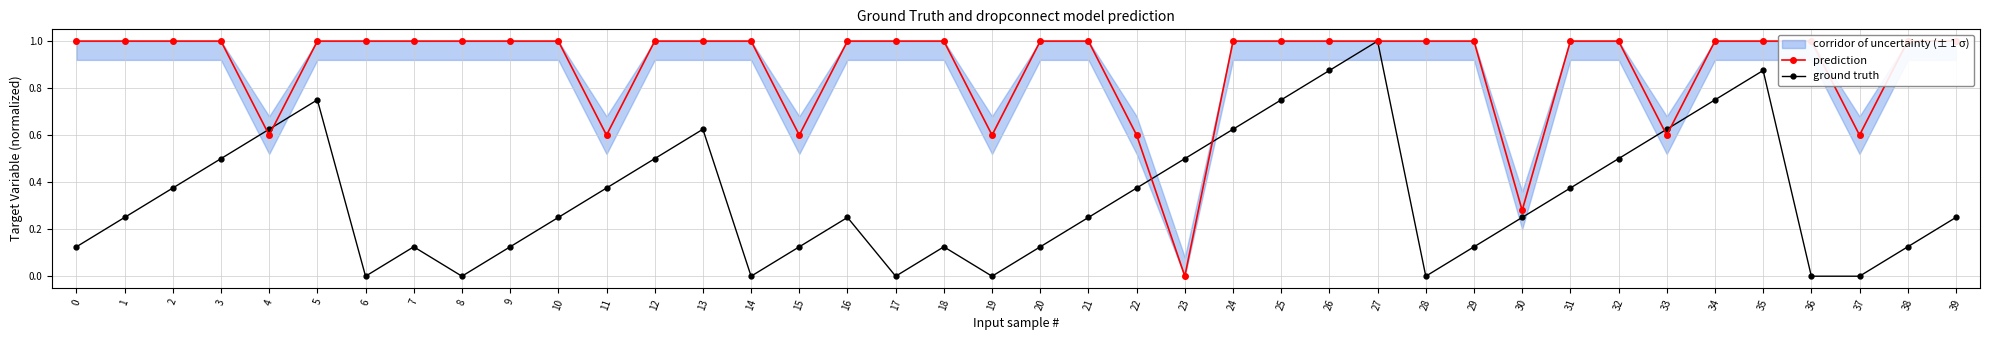

What is the difference between the highest and lowest values at 5?

0.2